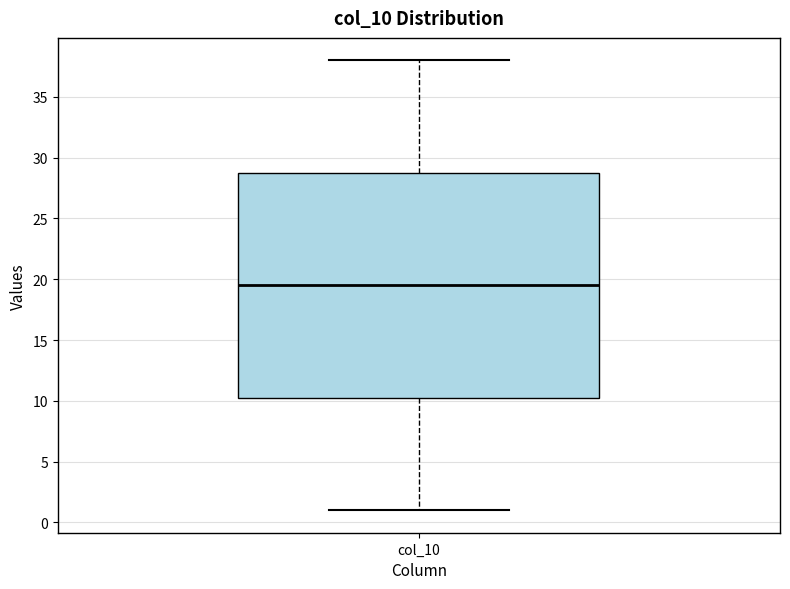

Transcribe this box plot: give where the median line is, the range the box spans, and where the two whiskers end, as read against the y-axis. The values are not printed on the chart, so give them approximately, as read against the axis.

median 19.5, box 10.5 to 29.0, whiskers 1.0 to 38.0